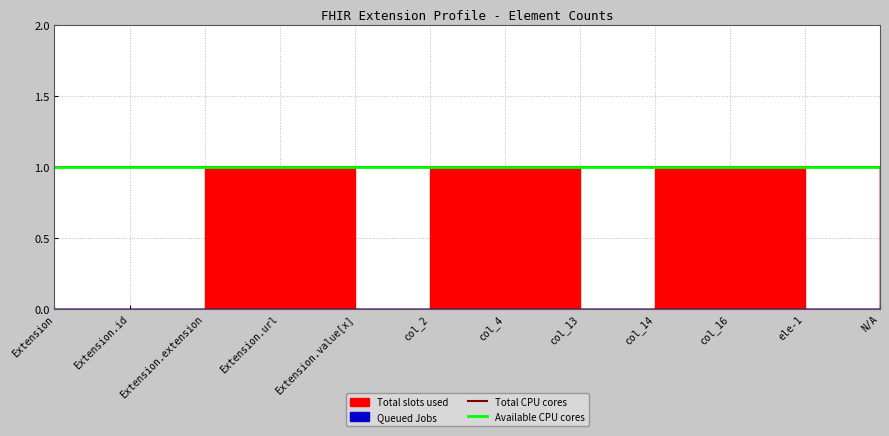

True or false: Available CPU cores has a value of 1 at Extension.id.

True